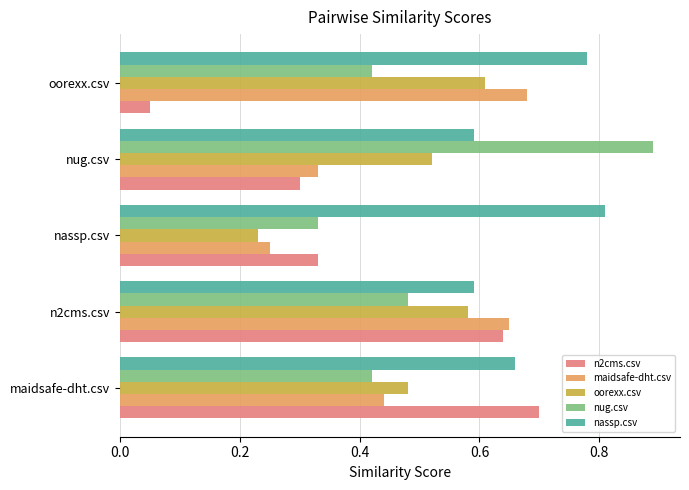

Which category has the lowest value across all series?

oorexx.csv